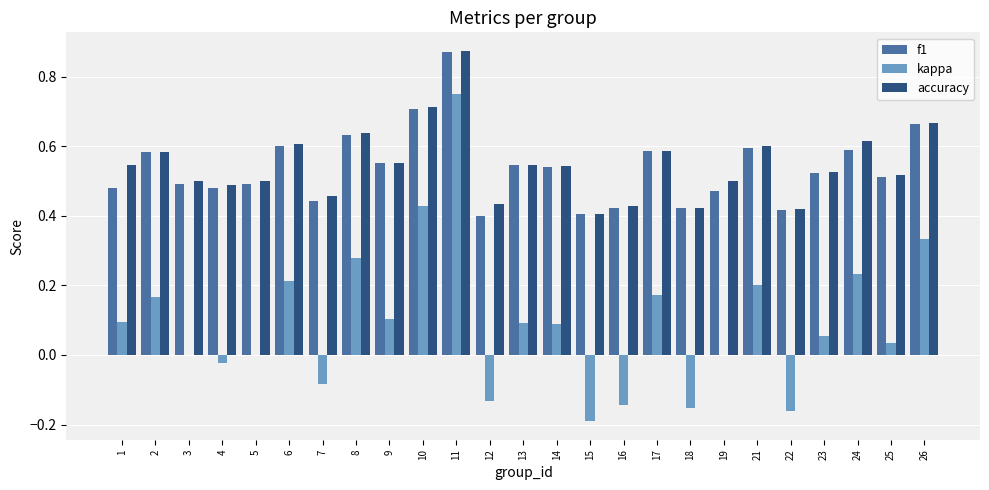

What are all the series names shown in the legend?

f1, kappa, accuracy